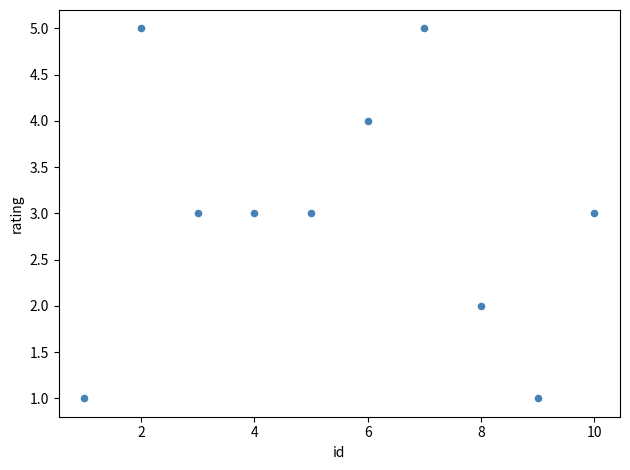

What is the average Y value?

3